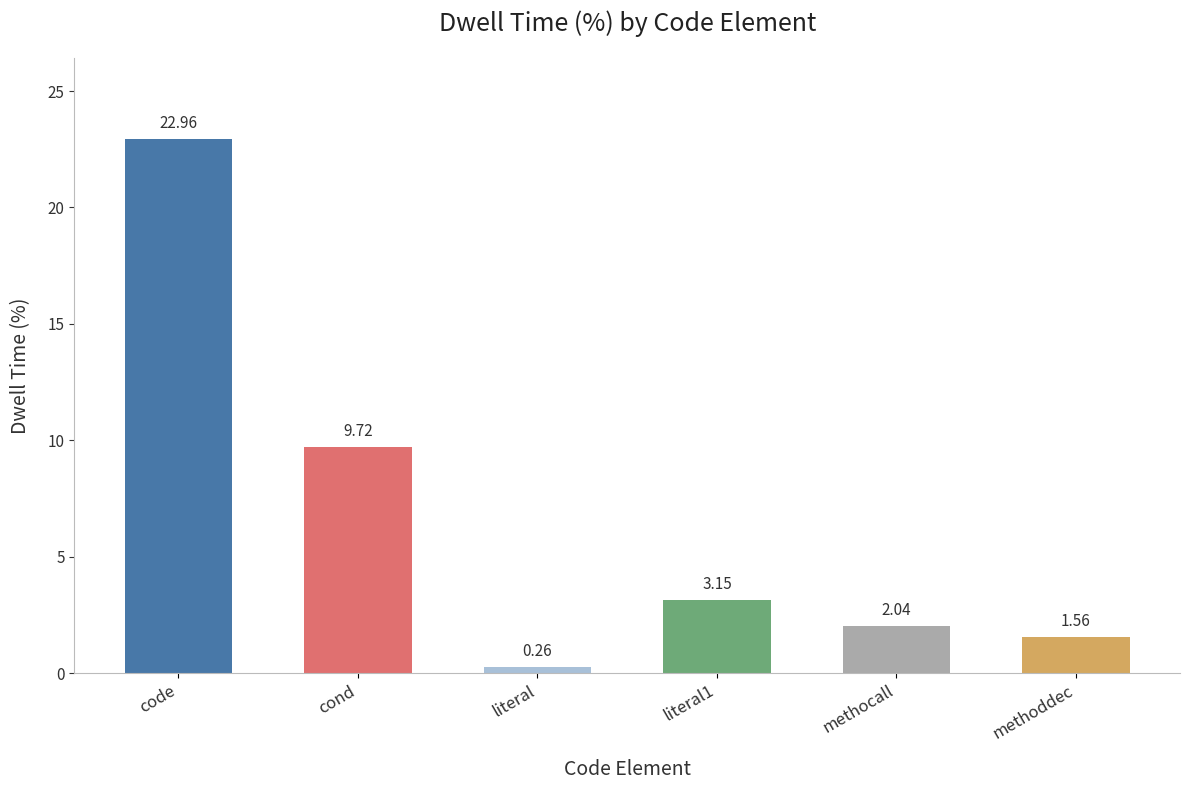

What is the difference between the maximum and minimum values?

22.7